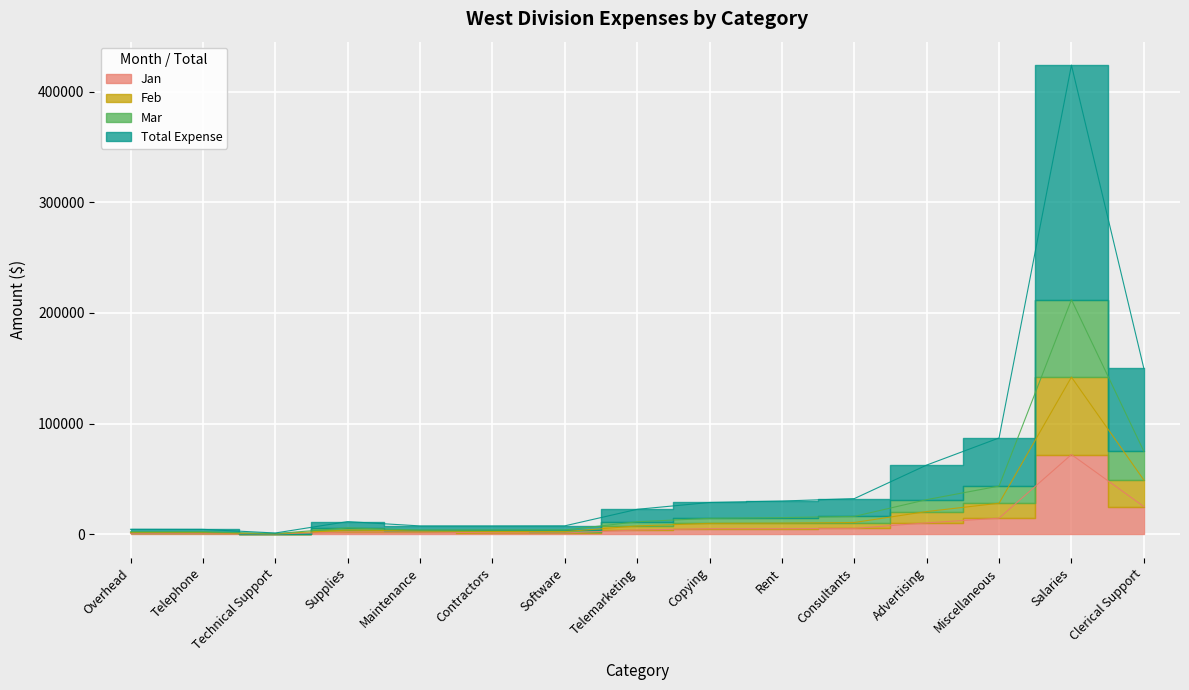

What are all the series names shown in the legend?

Jan, Feb, Mar, Total Expense